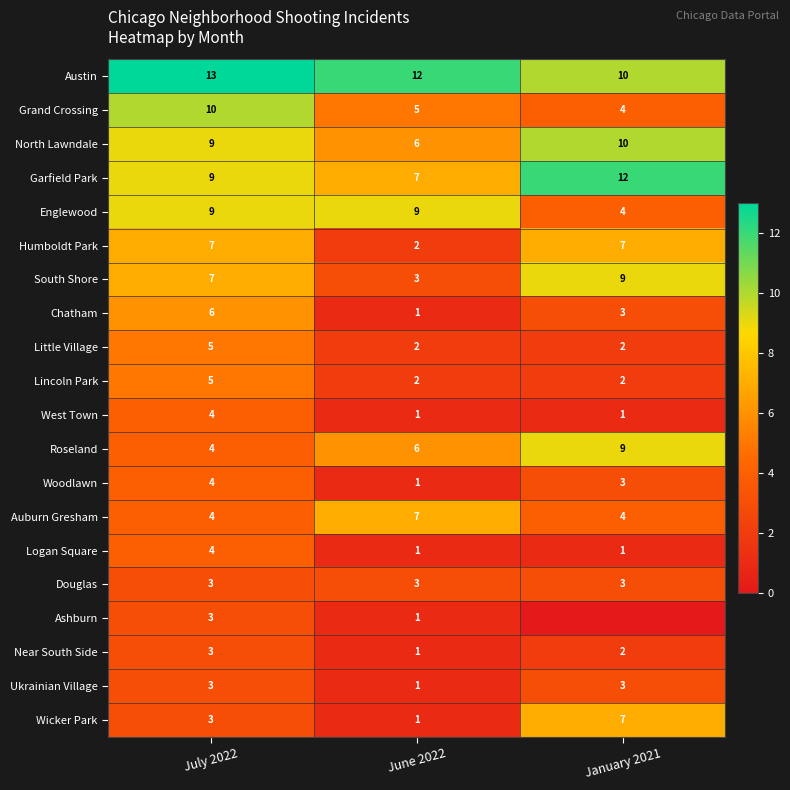

How many series are shown in this chart?

20